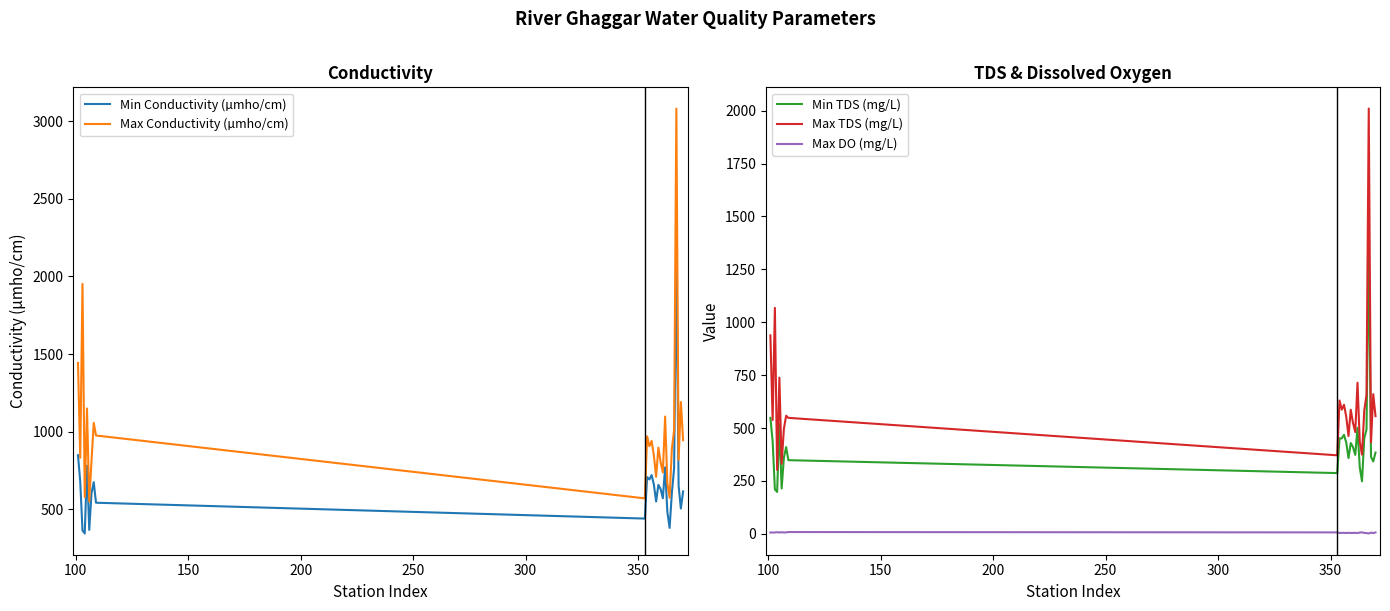

True or false: Min TDS (mg/L) and Max TDS (mg/L) cross at least once.

False